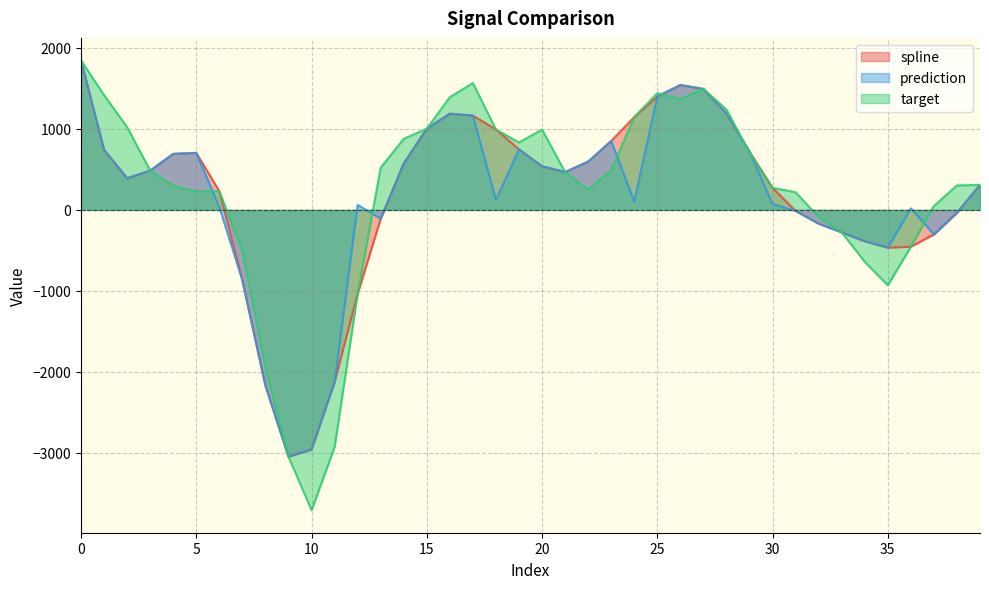

Does the chart have visible grid lines?

Yes